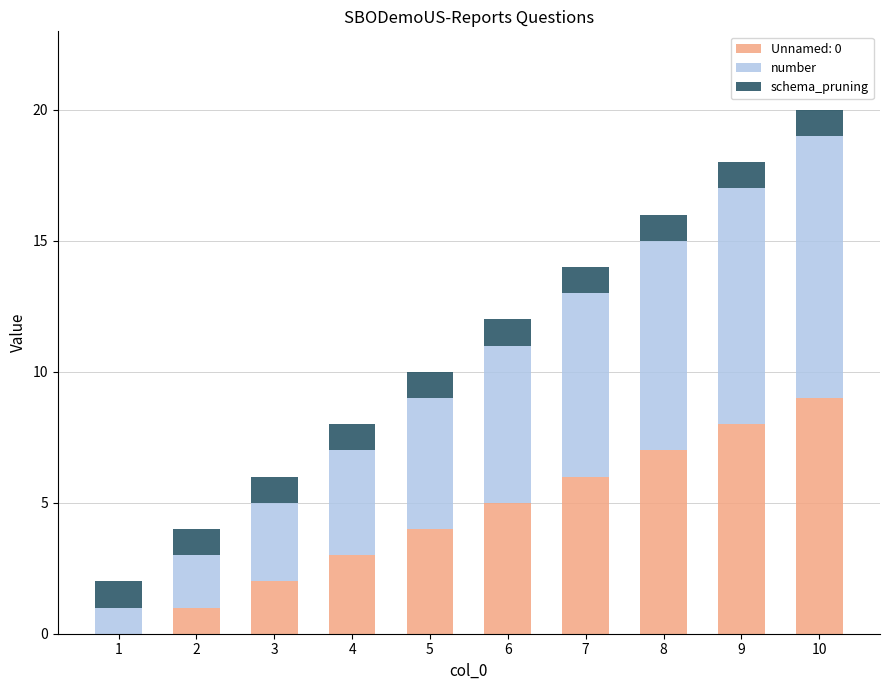

At which category is the sum across all series the highest?

10